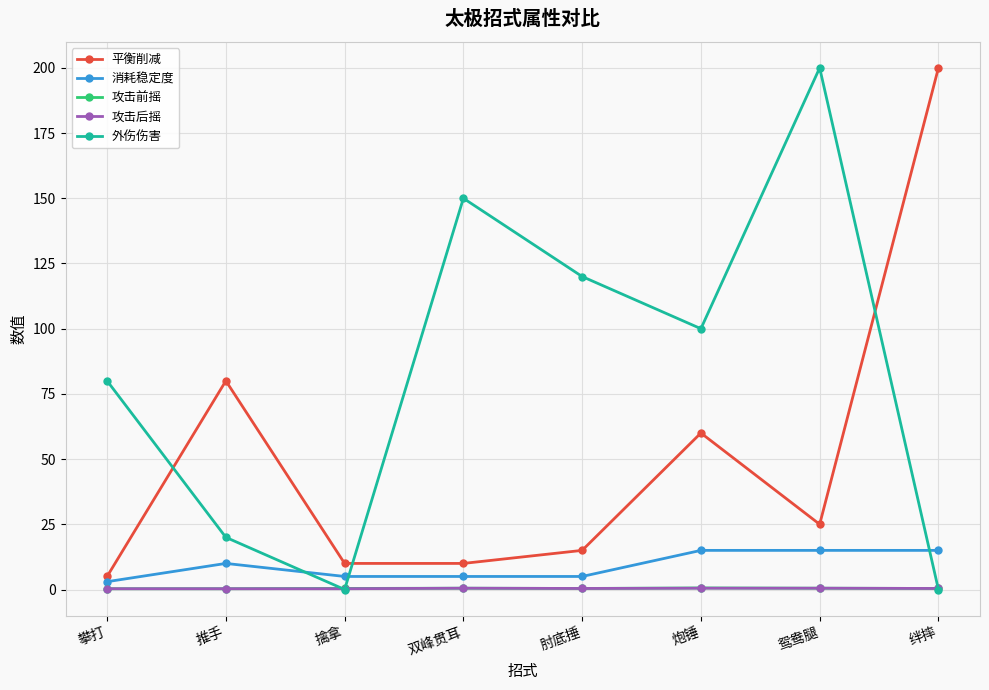

What is the total value across all series at 绊摔?

215.8